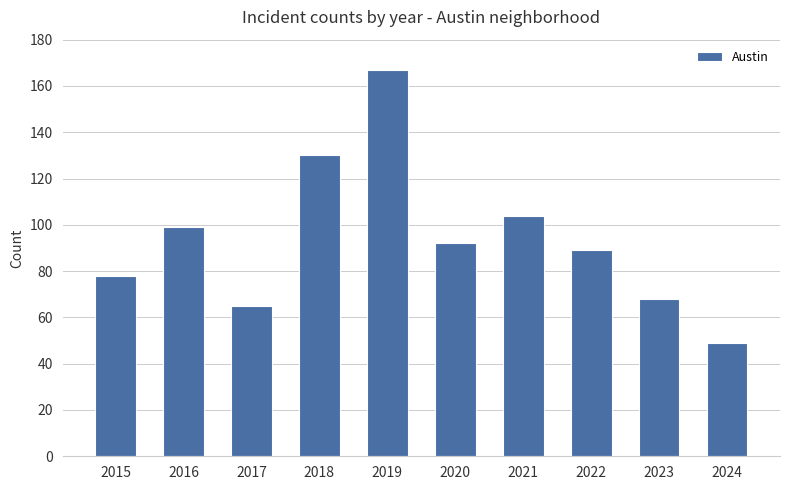

Rank the categories by value from lowest to highest.

2024, 2017, 2023, 2015, 2022, 2020, 2016, 2021, 2018, 2019